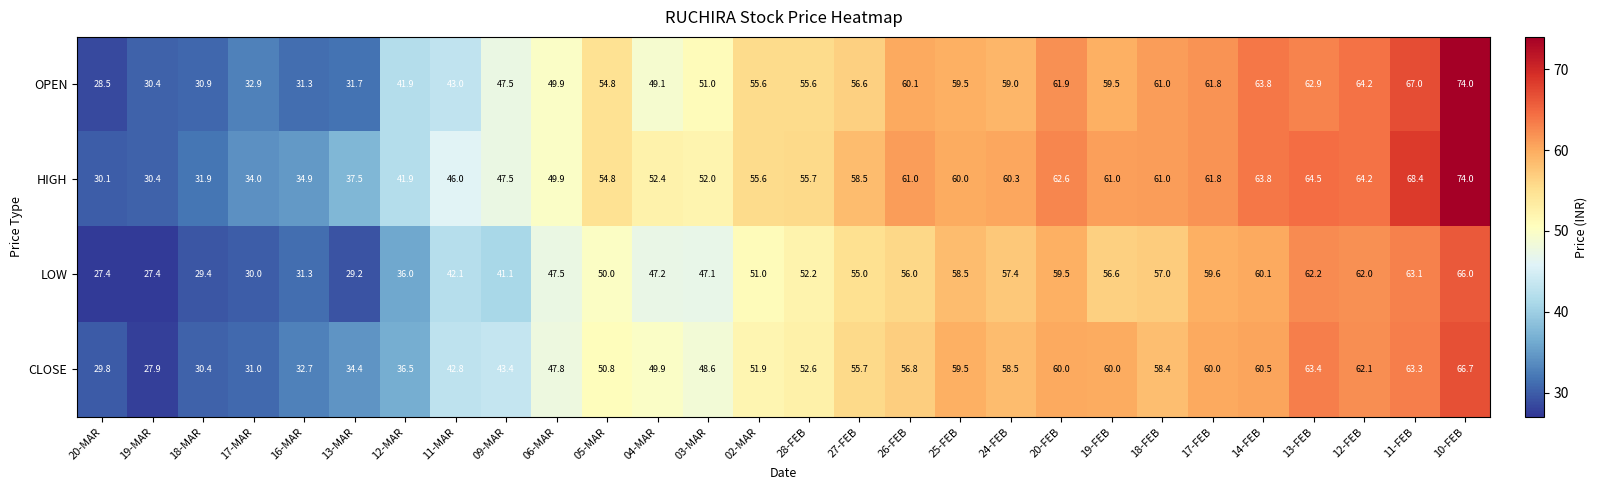

Rank the series by their average value, from highest to lowest.

HIGH, OPEN, CLOSE, LOW